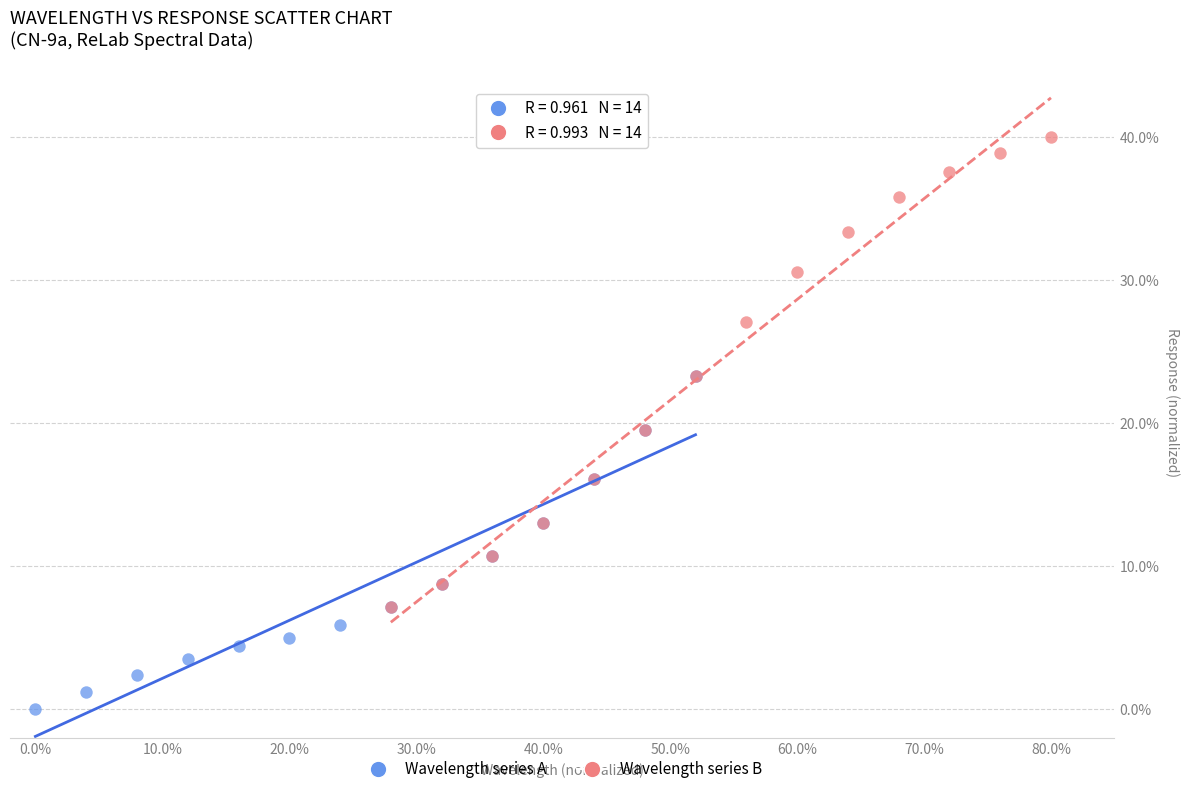

Which series contains the highest Y value?

Wavelength series B